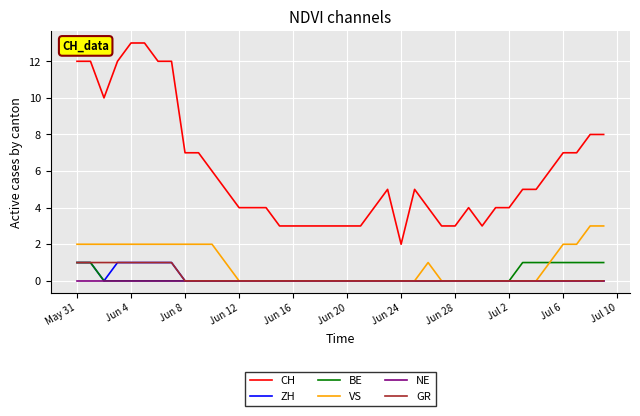

What is the maximum value shown in the chart?

13